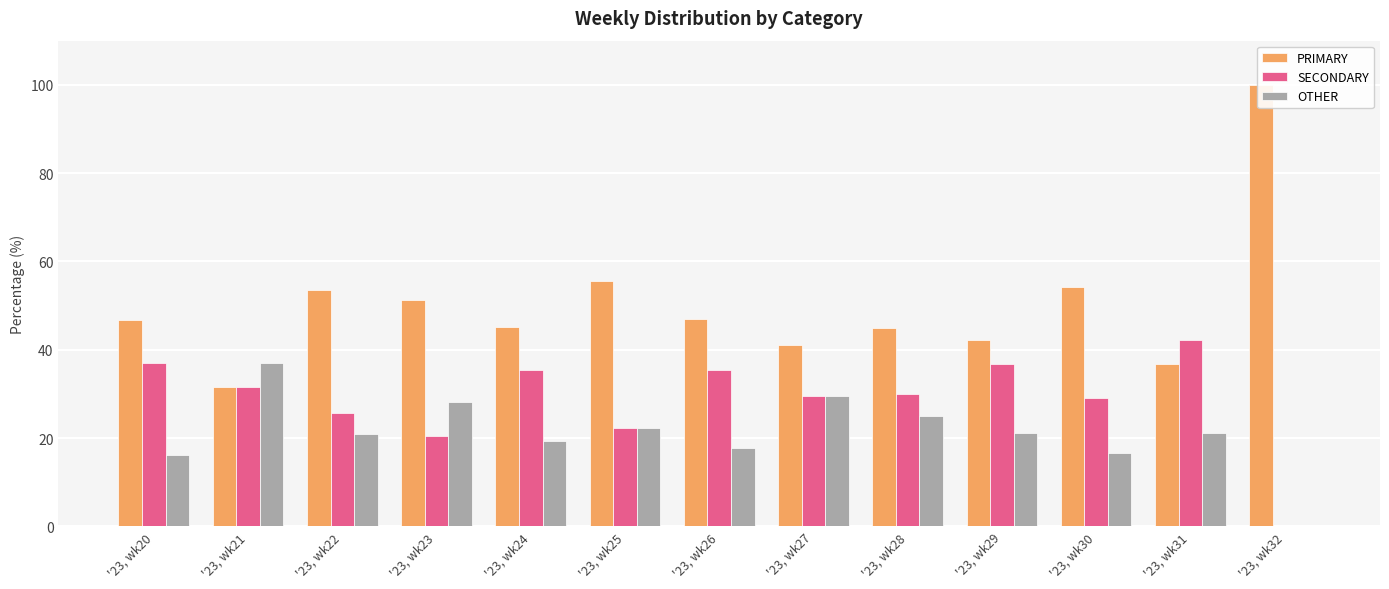

Which has a higher value, '23, wk27 or '23, wk31?

'23, wk27